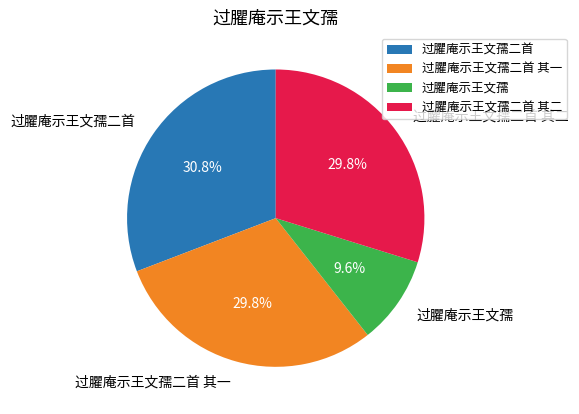

Is there any slice that represents more than half of the pie?

No